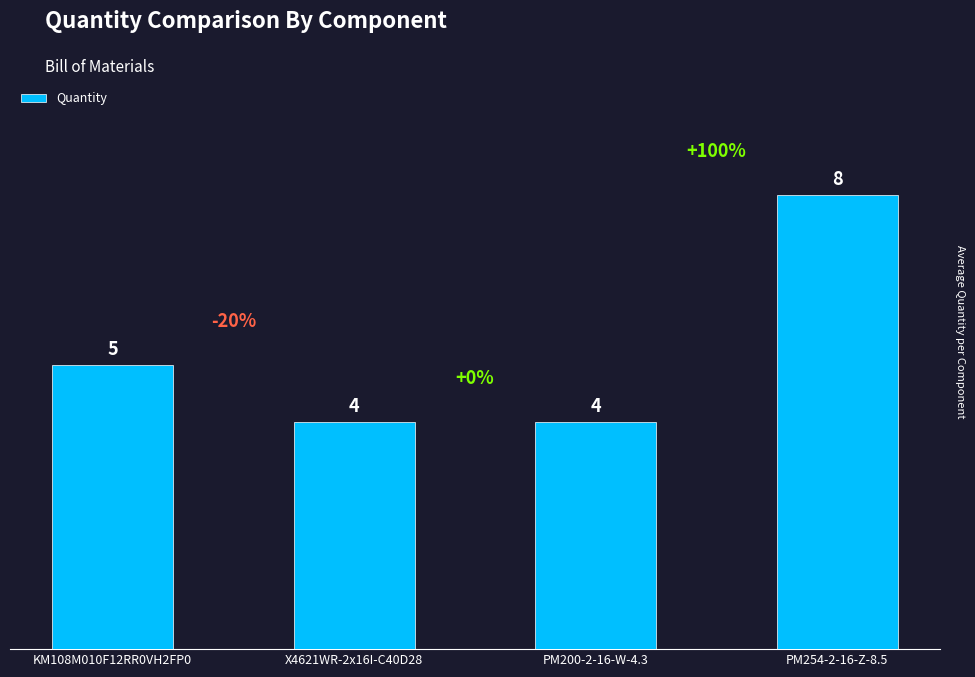

Are the bars horizontal?

No